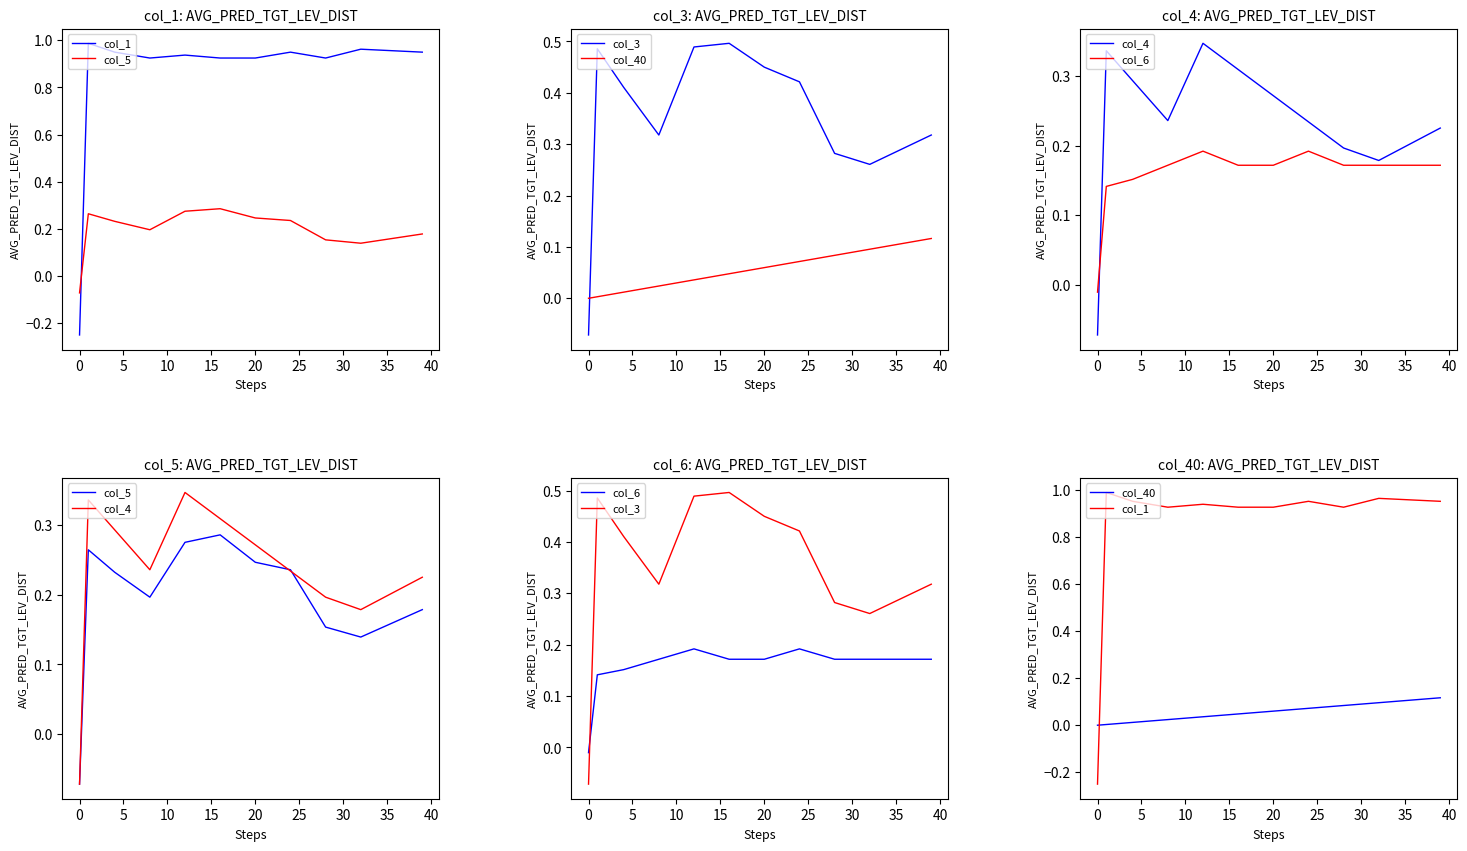

Which series ends up on top after the final intersection of col_3 and col_40?

col_3